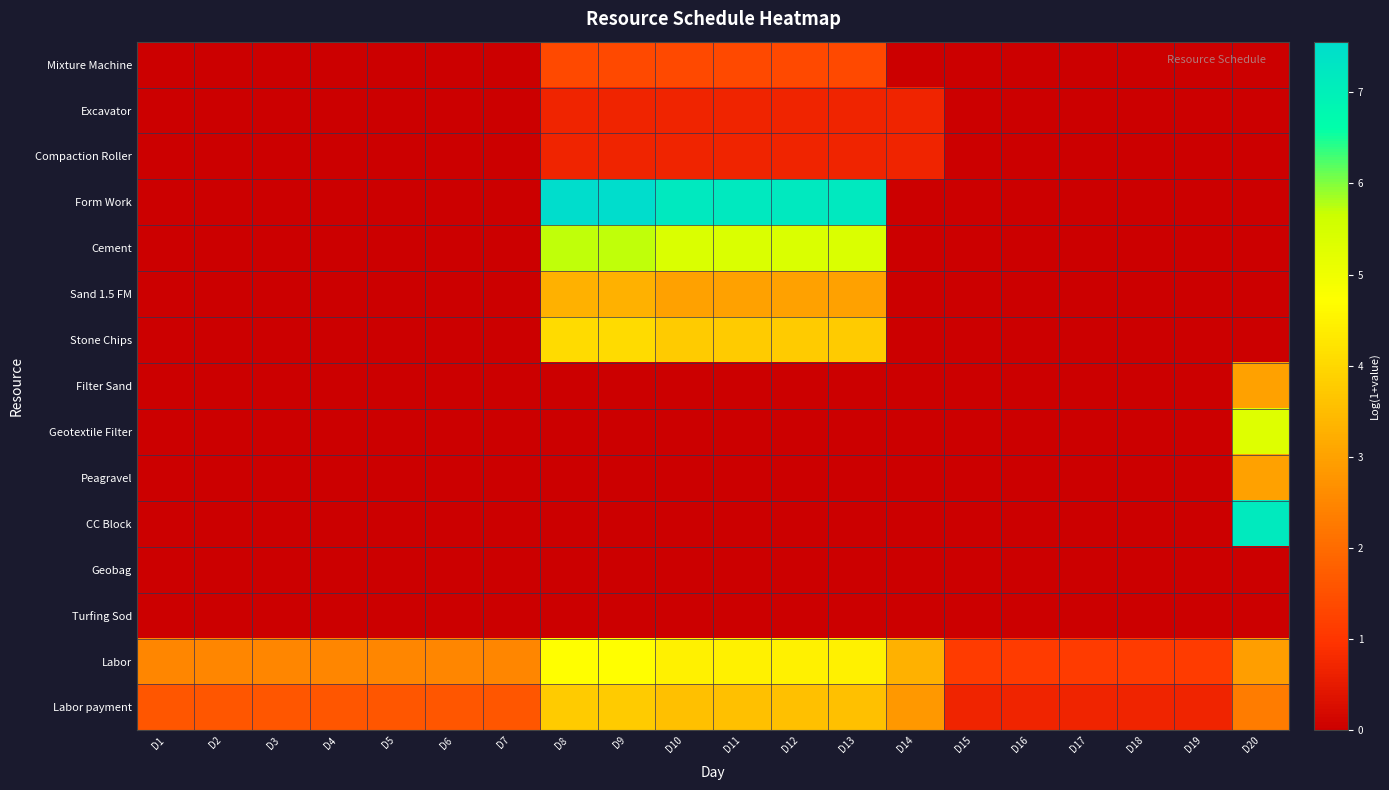

At which category is the sum across all series the highest?

D8